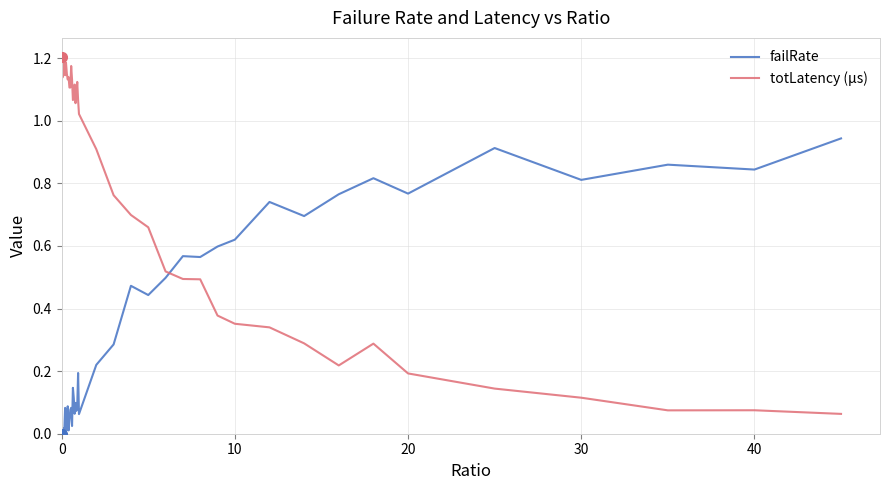

Which series has the widest spread of values?

totLatency (µs)